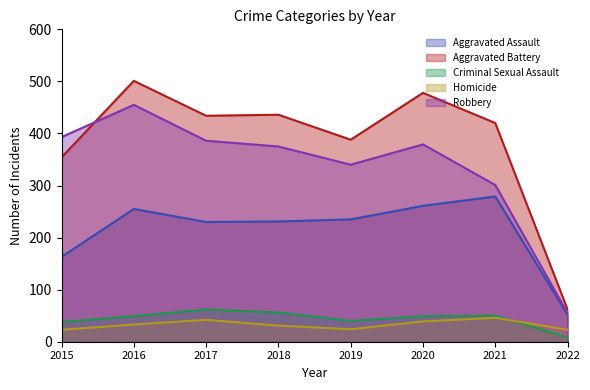

What is the average value of the Robbery series?

336